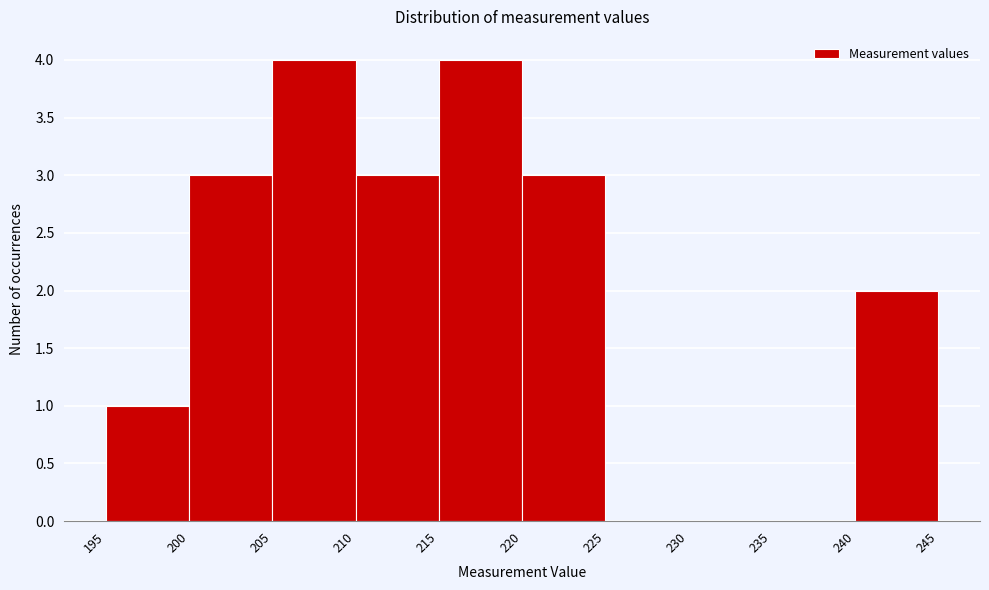

Reading left to right, transcribe this chart: for each bar, give the range it covers on the x-axis and its height. The values are not printed on the chart, so give them approximately, as read against the axis.

195 to 200: 1
200 to 205: 3
205 to 210: 4
210 to 215: 3
215 to 220: 4
220 to 225: 3
225 to 230: 0
230 to 235: 0
235 to 240: 0
240 to 245: 2